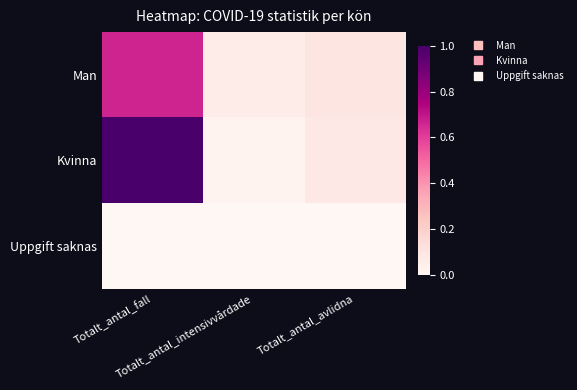

Which category has the highest value across all series?

Totalt_antal_fall